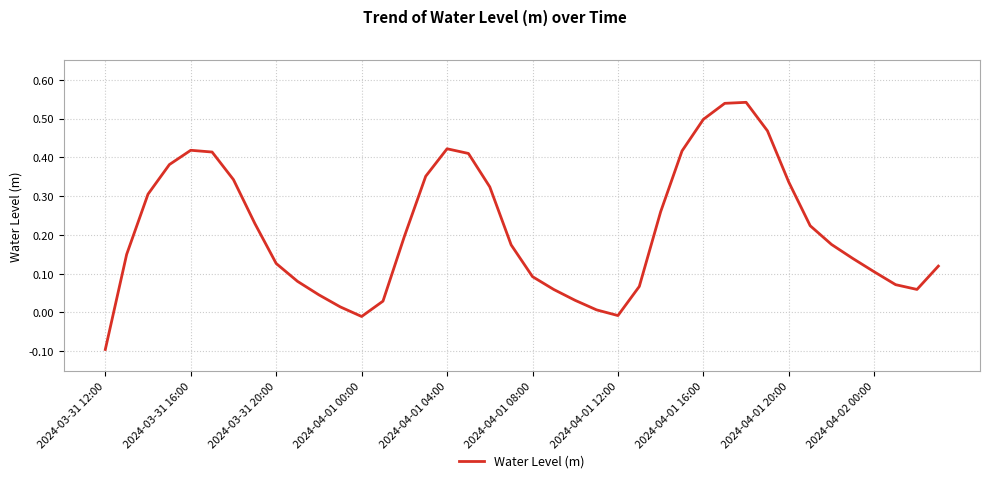

How many positive values are there?

37